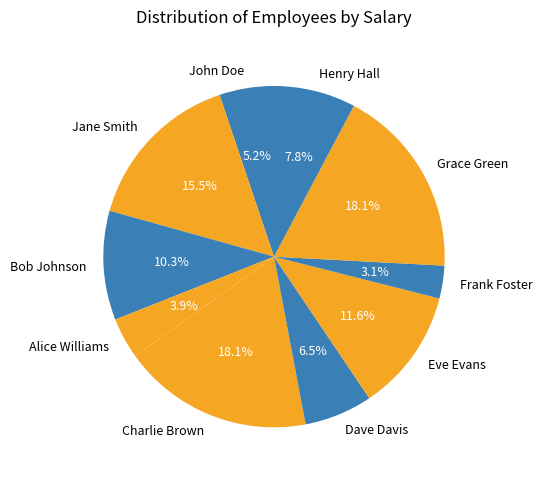

How many segments does this pie chart have?

10